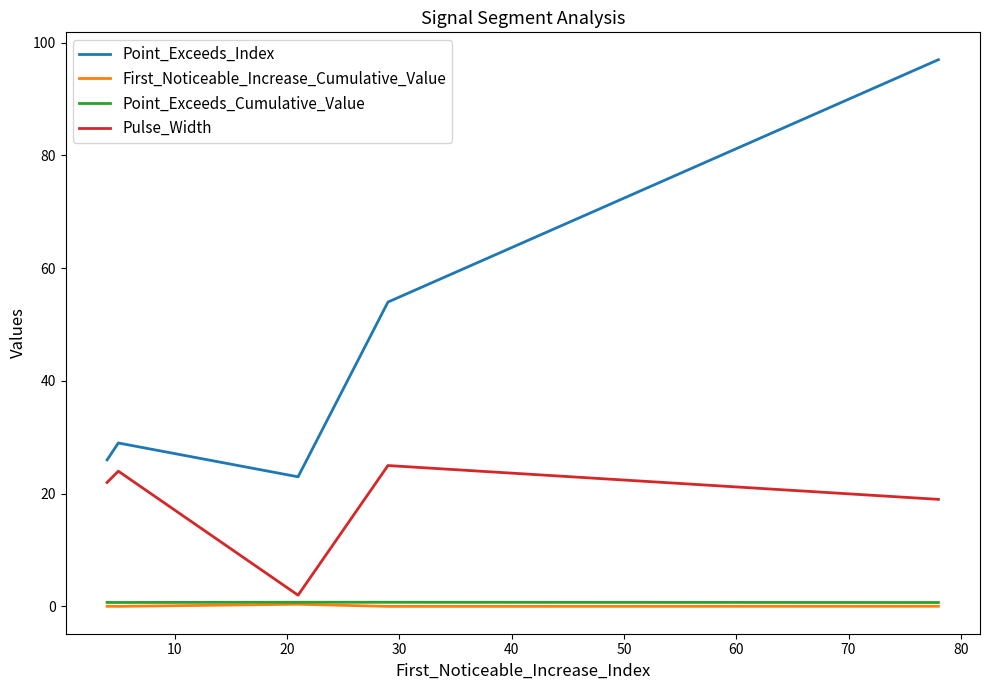

What is the greatest value displayed?

97.0